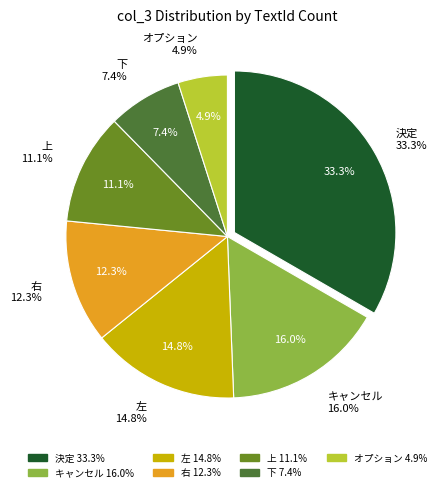

Rank the categories by value from lowest to highest.

, オプション, 下, 上, 右, 左, キャンセル, 決定